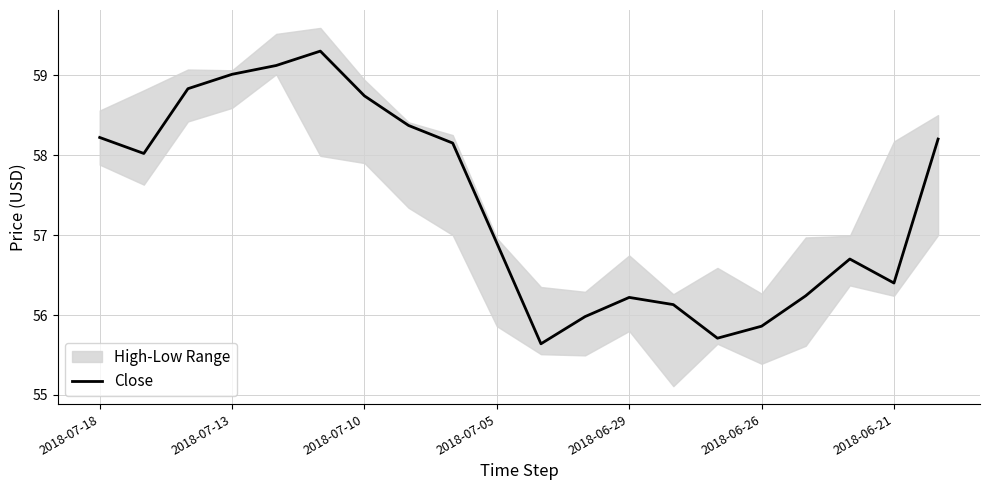

Where is Close nearest to the value 57?

2018-07-05